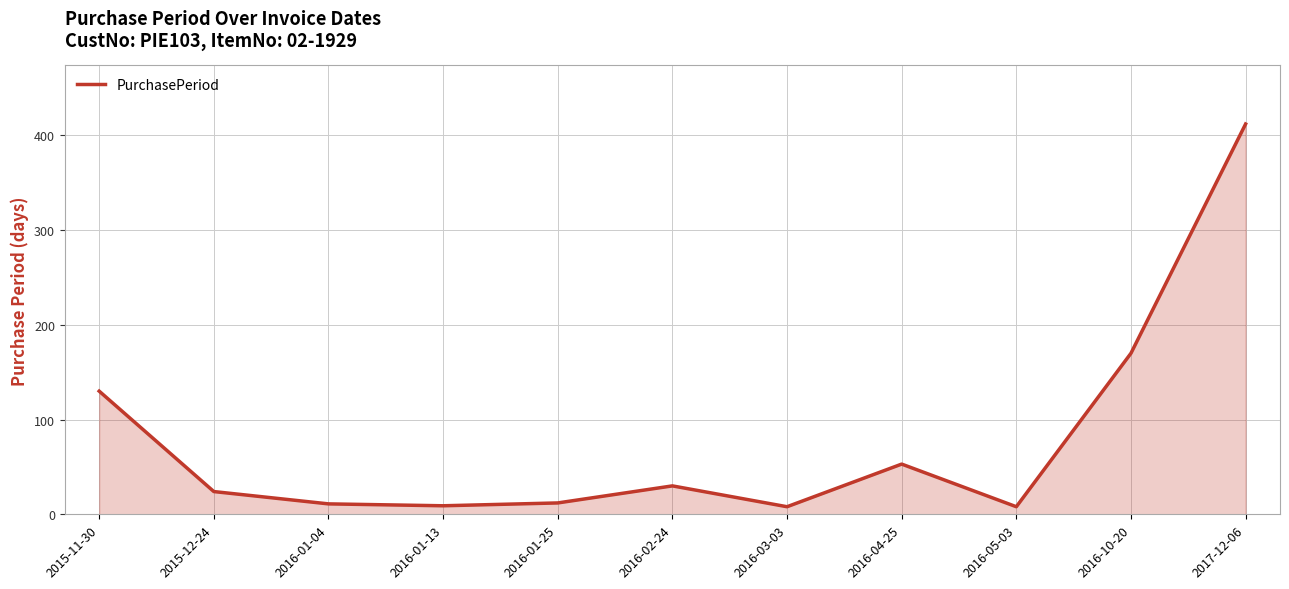

The value at 2015-11-30 is 130. True or false?

True